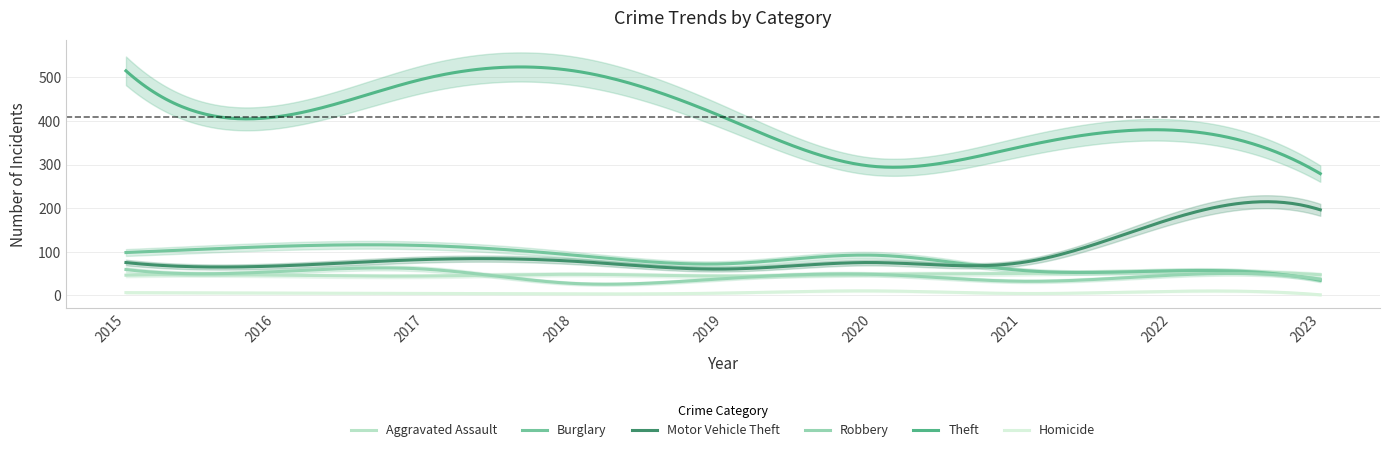

At 2020, list the series in order from smallest to largest.

Homicide, Aggravated Assault, Robbery, Motor Vehicle Theft, Burglary, Theft